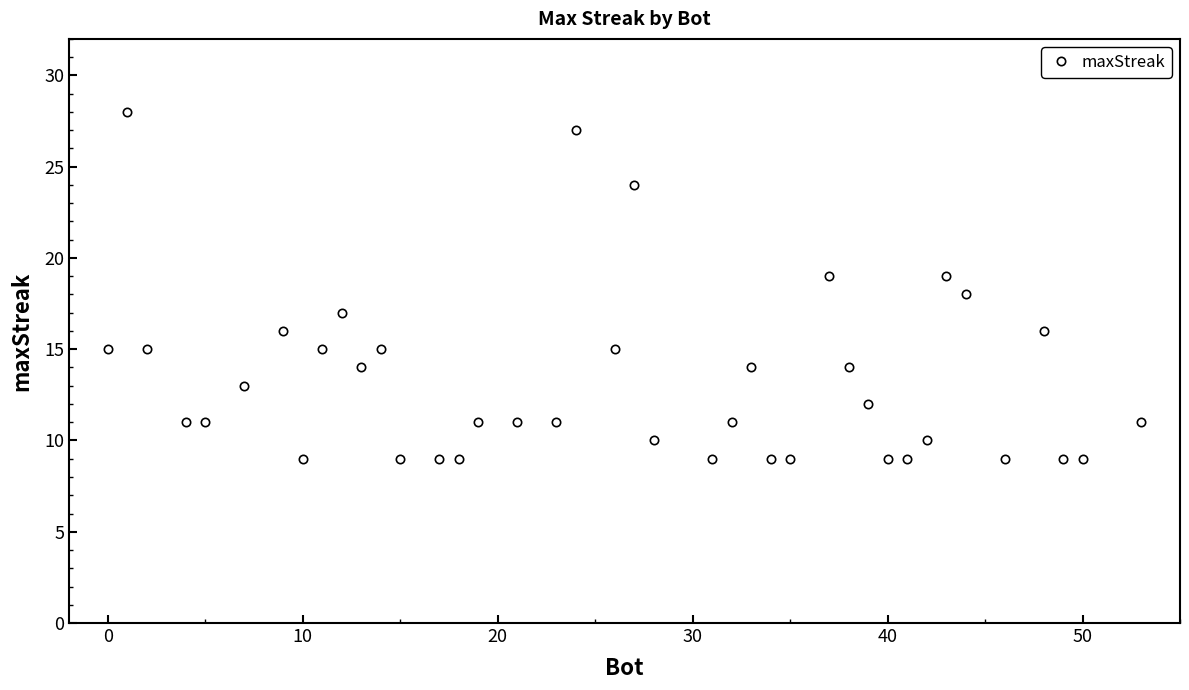

Count the number of data series in this chart.

1